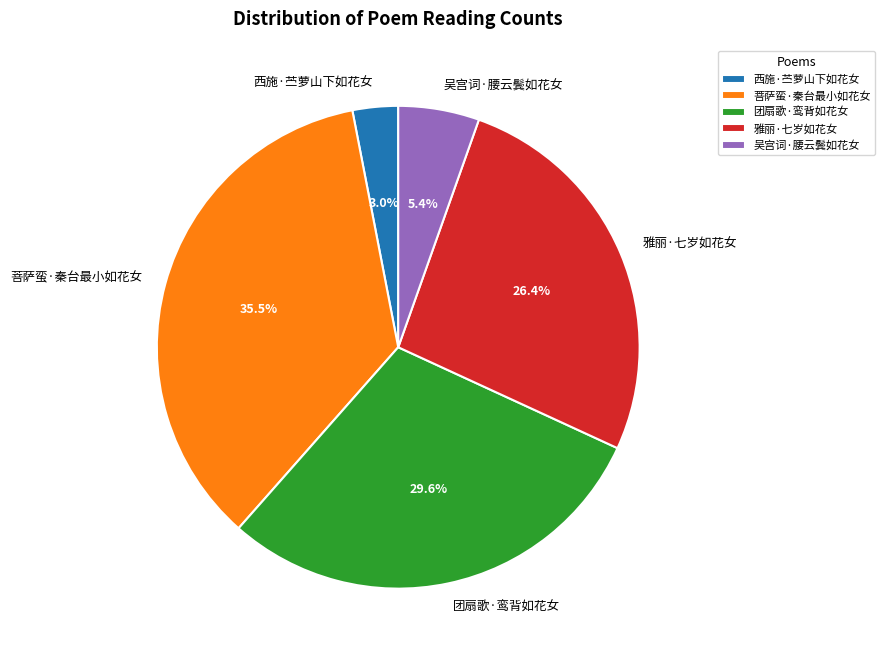

Which category has the smallest portion of the pie?

西施·苎萝山下如花女